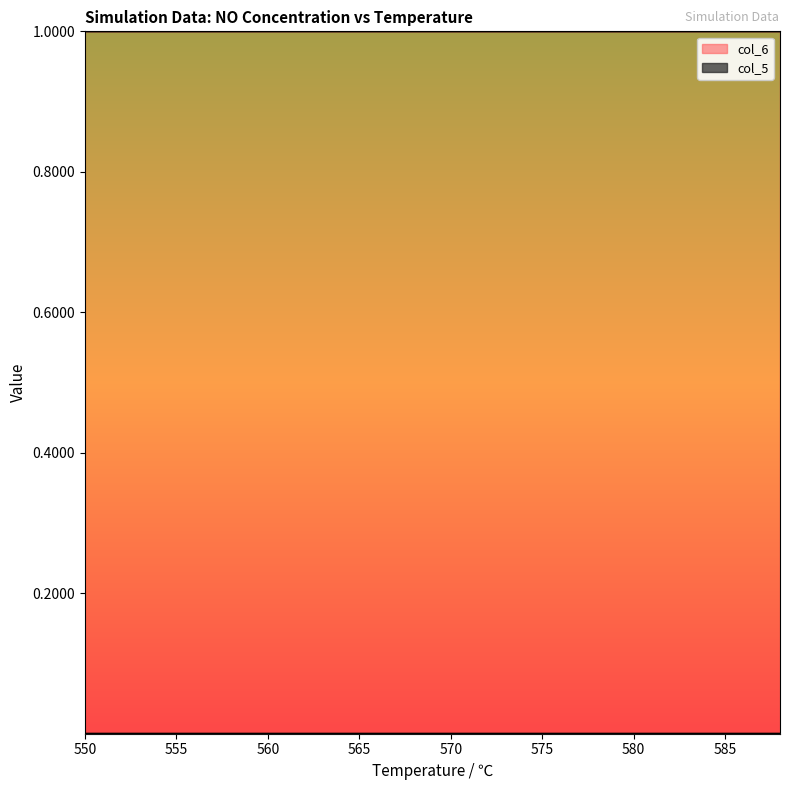

Which category has the highest value across all series?

550